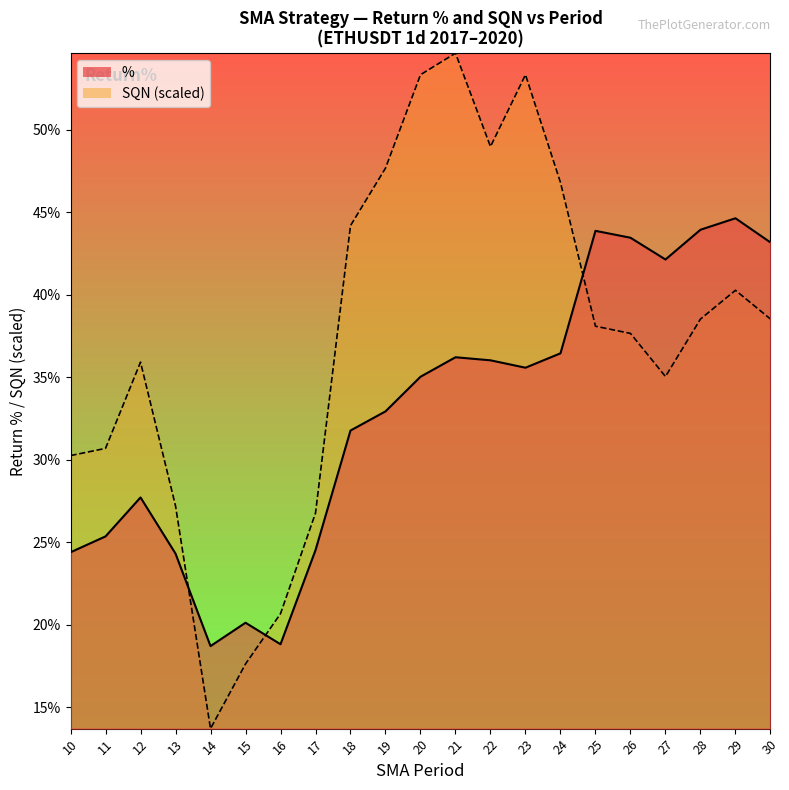

The value of SQN at 25 is 22.2. True or false?

False